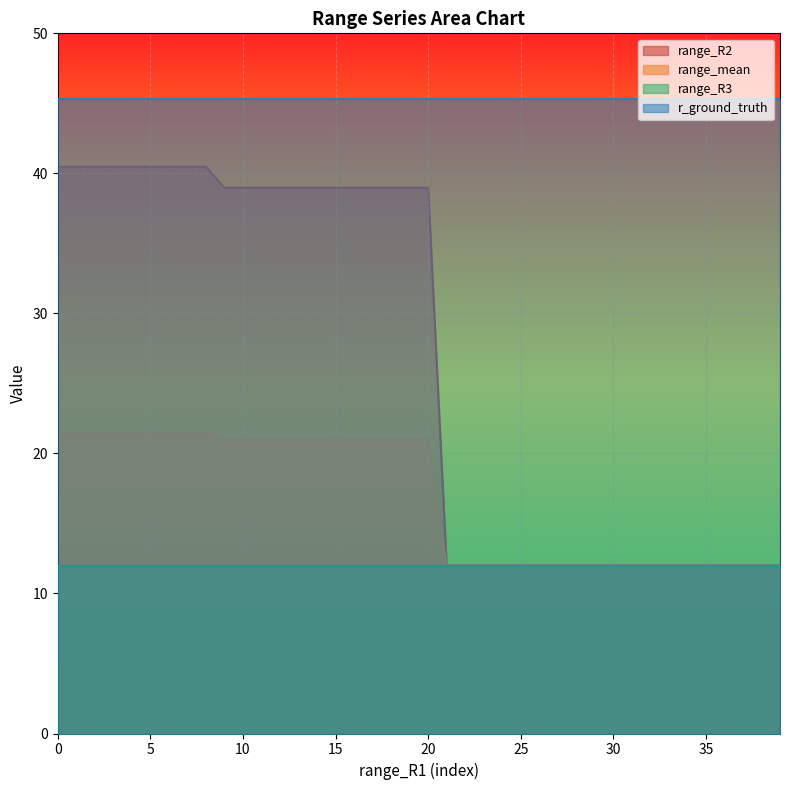

Which series has the largest range (max minus min)?

range_R2